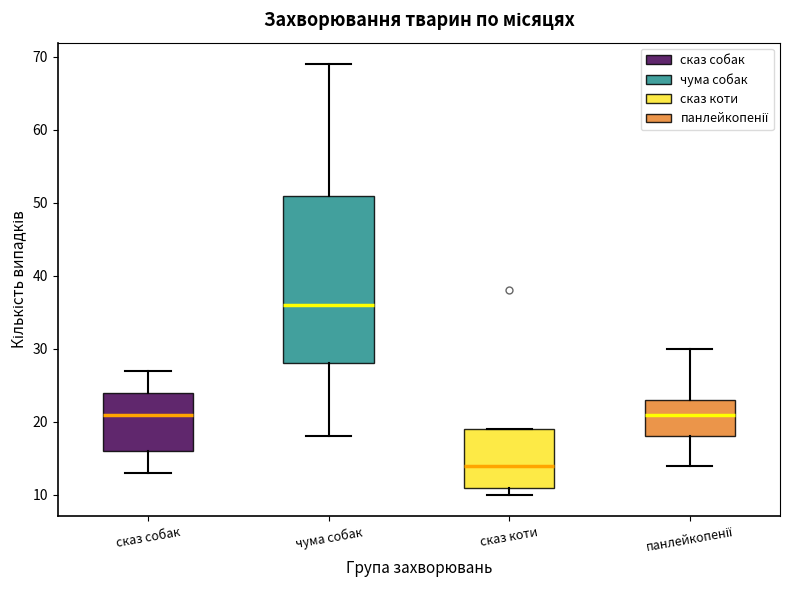

Reading left to right, read every box against the y-axis: the position of its median line, the range the box covers, and the ends of its whiskers. The values are not printed on the chart, so give them approximately, as read against the axis.

сказ собак: median 21, box 16 to 24, whiskers 13 to 27
чума собак: median 36, box 28 to 51, whiskers 18 to 69
сказ коти: median 14, box 11 to 19, whiskers 10 to 19
панлейкопенії: median 21, box 18 to 23, whiskers 14 to 30